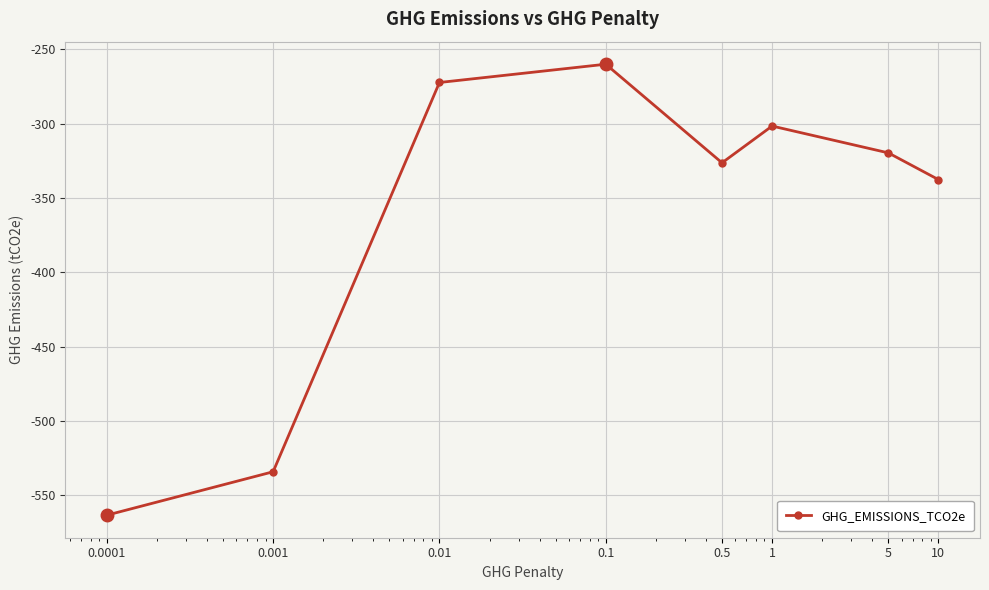

How many interior local peaks (higher than both neighbors) does the data have?

2